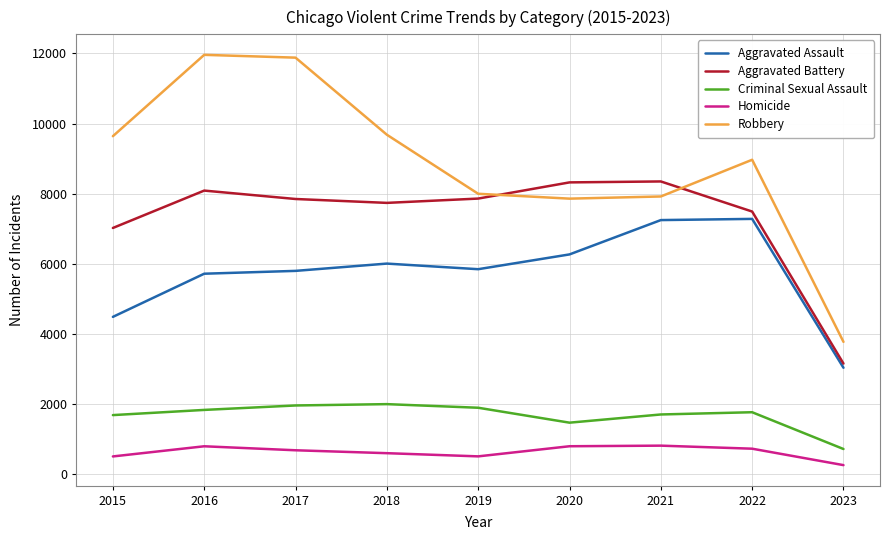

Rank the series at 2018 from highest to lowest value.

Robbery, Aggravated Battery, Aggravated Assault, Criminal Sexual Assault, Homicide